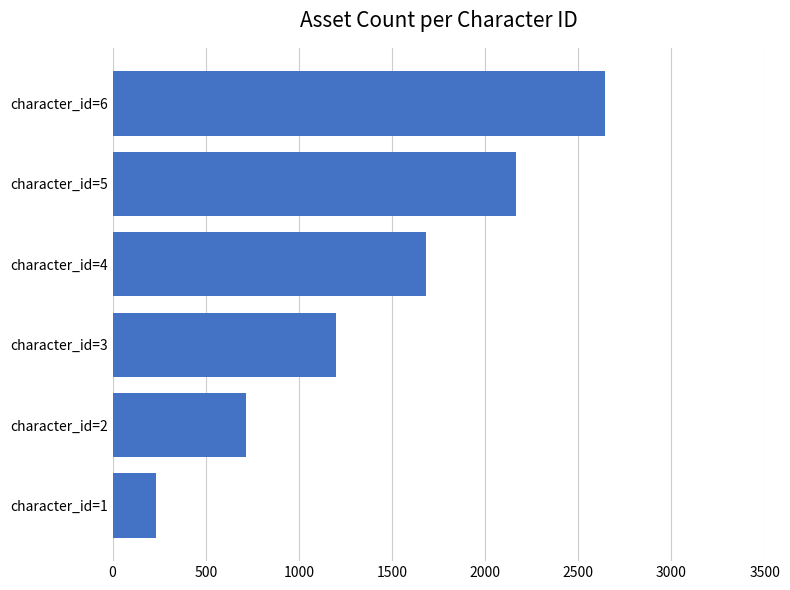

Is it true that the value at character_id=3 is 2048?

False